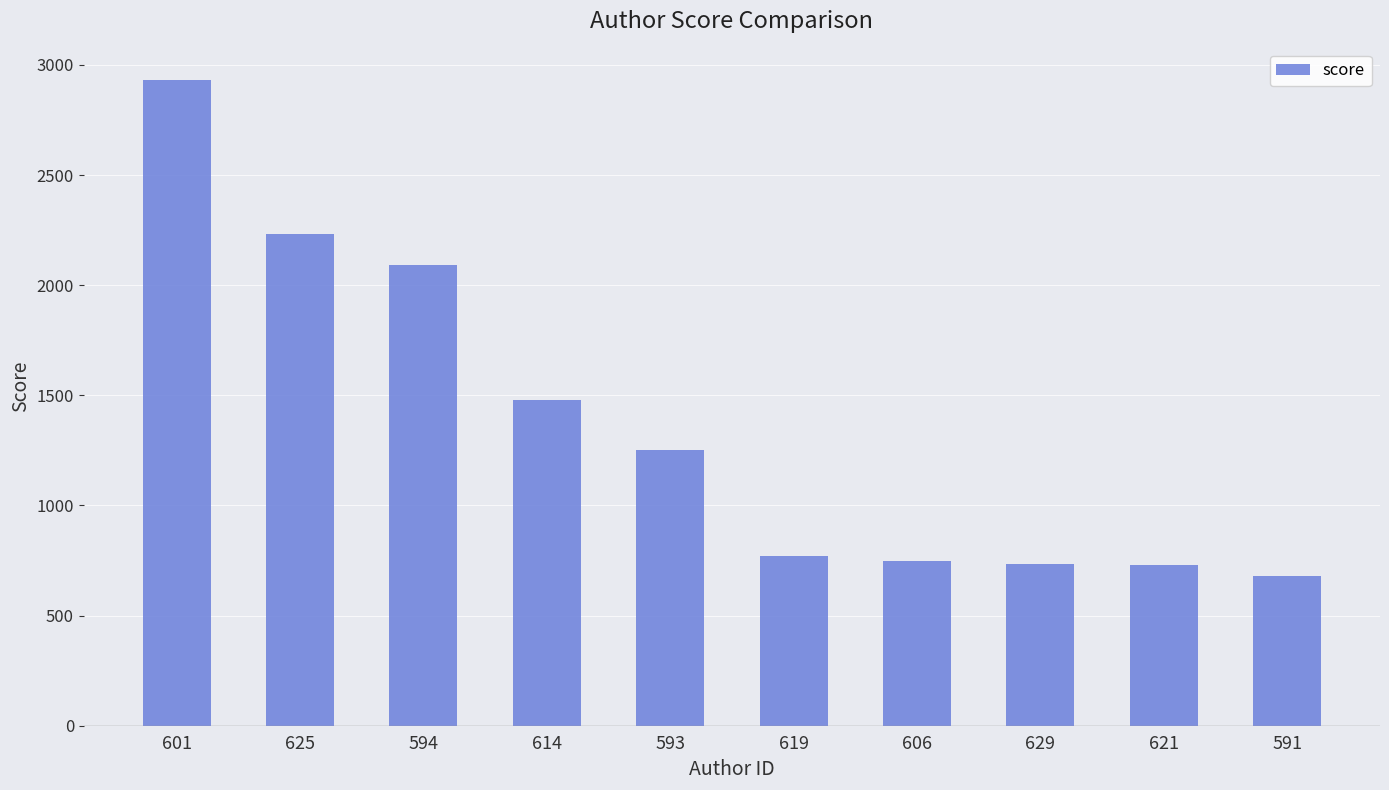

What is the average value?

1365.5